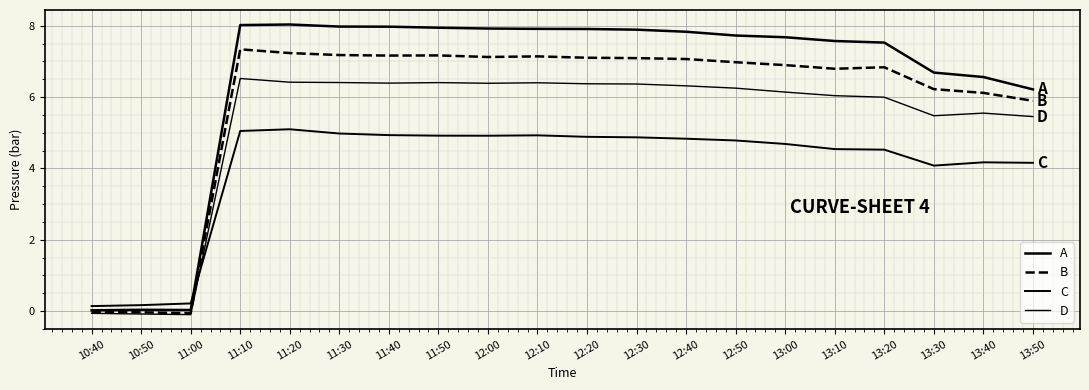

Reading left to right, what are all the values shown in this chart?

A: 0.0	0.0	0.0	8.0	8.0	8.0	8.0	7.9	7.9	7.9	7.9	7.9	7.8	7.7	7.7	7.6	7.5	6.7	6.6	6.2
B: -0.0	-0.0	-0.1	7.3	7.2	7.2	7.2	7.2	7.1	7.1	7.1	7.1	7.1	7.0	6.9	6.8	6.8	6.2	6.1	5.9
C: 0.1	0.2	0.2	5.0	5.1	5.0	4.9	4.9	4.9	4.9	4.9	4.9	4.8	4.8	4.7	4.5	4.5	4.1	4.2	4.2
D: -0.1	-0.1	-0.1	6.5	6.4	6.4	6.4	6.4	6.4	6.4	6.4	6.4	6.3	6.2	6.1	6.0	6.0	5.5	5.5	5.5